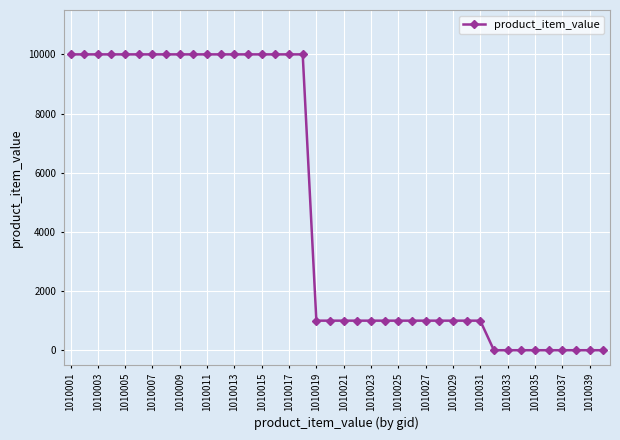

Reading left to right, what are all the values shown in this chart?

10000	10000	10000	10000	10000	10000	10000	10000	10000	10000	10000	10000	10000	10000	10000	10000	10000	10000	1000	1000	1000	1000	1000	1000	1000	1000	1000	1000	1000	1000	1000	1	1	1	1	1	1	1	1	1